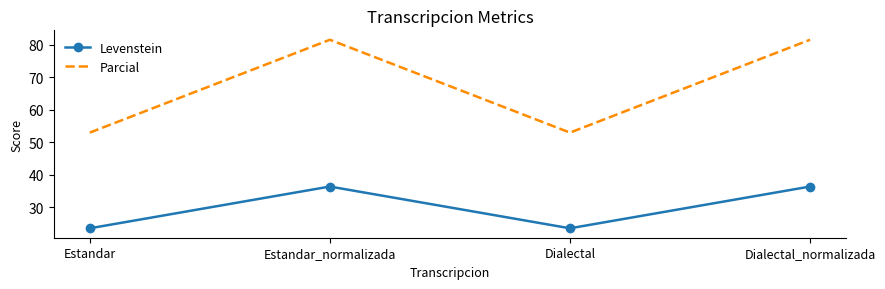

True or false: Levenstein and Parcial intersect in this chart.

False